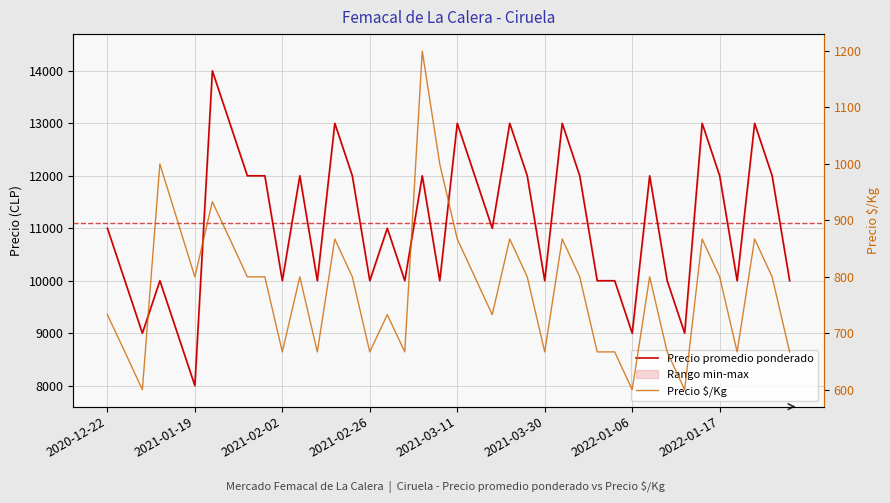

What is the maximum value for Precio $/Kg?

1200